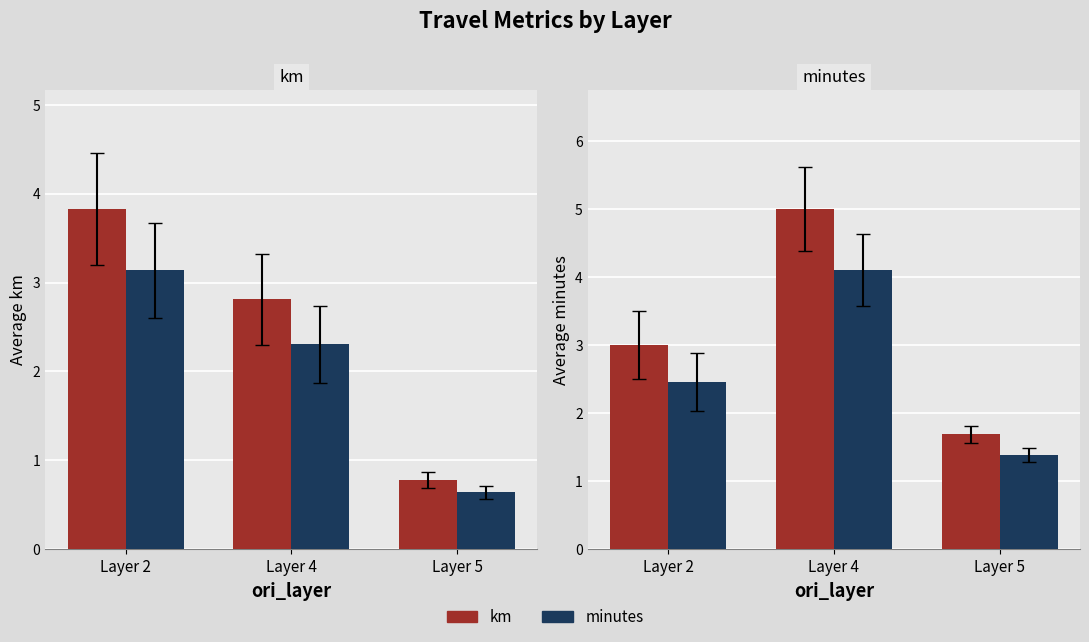

Which has a higher value, Layer 2 or Layer 4?

Layer 4